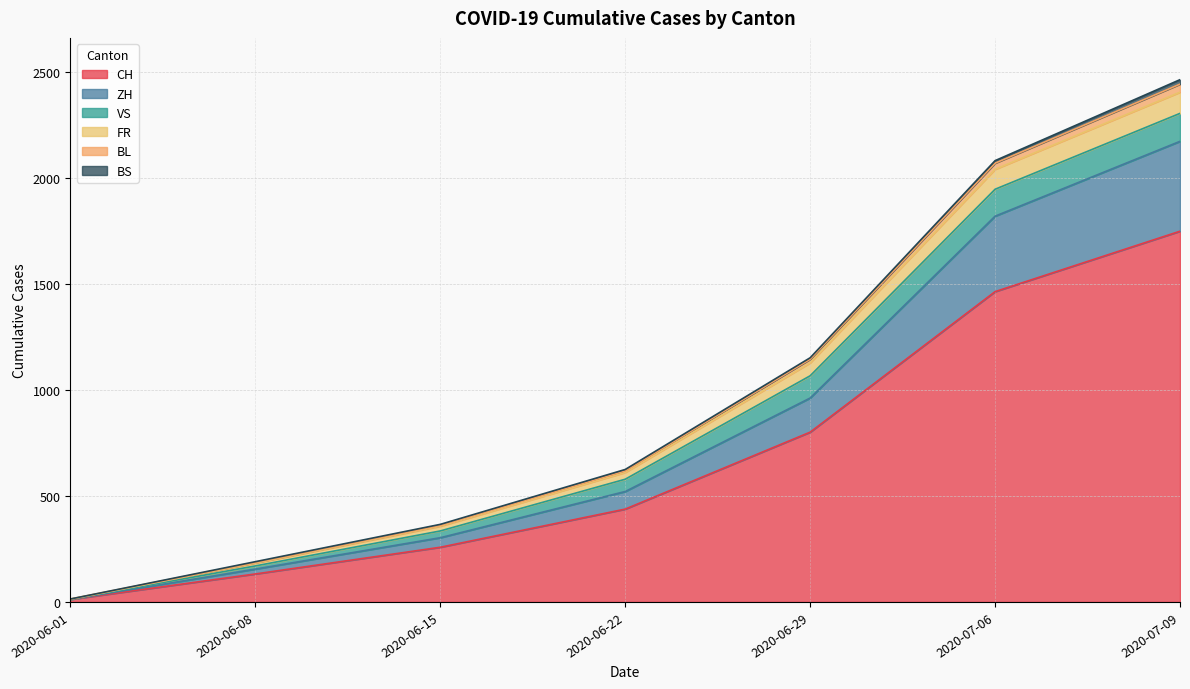

At which category is the sum across all series the highest?

2020-07-09